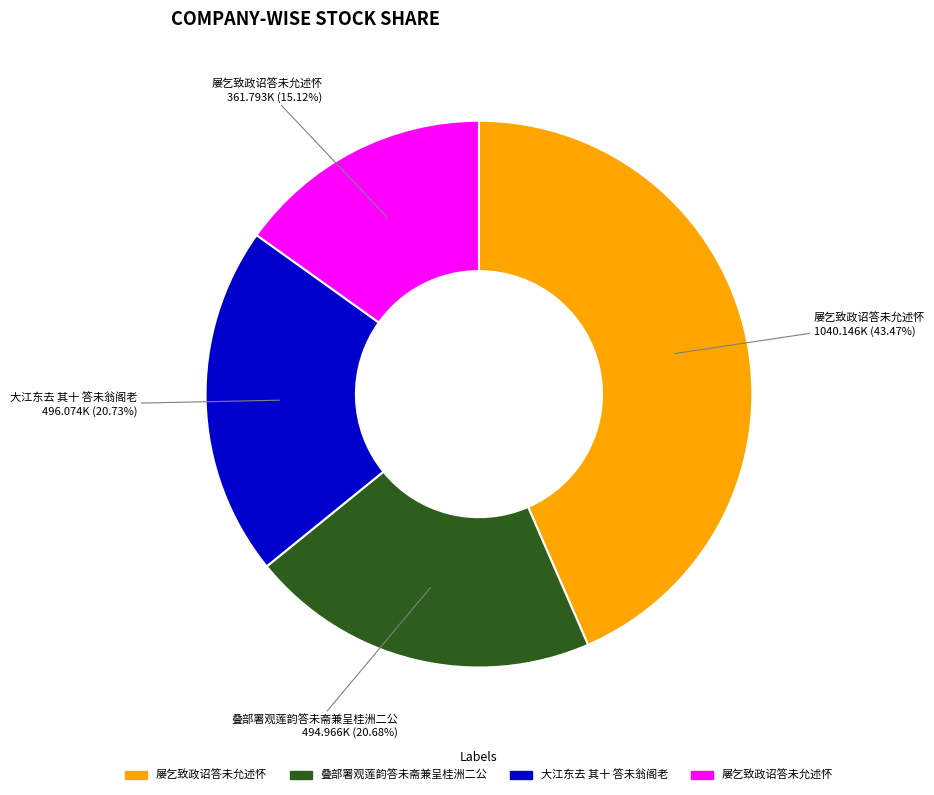

Does any single category account for the majority?

No